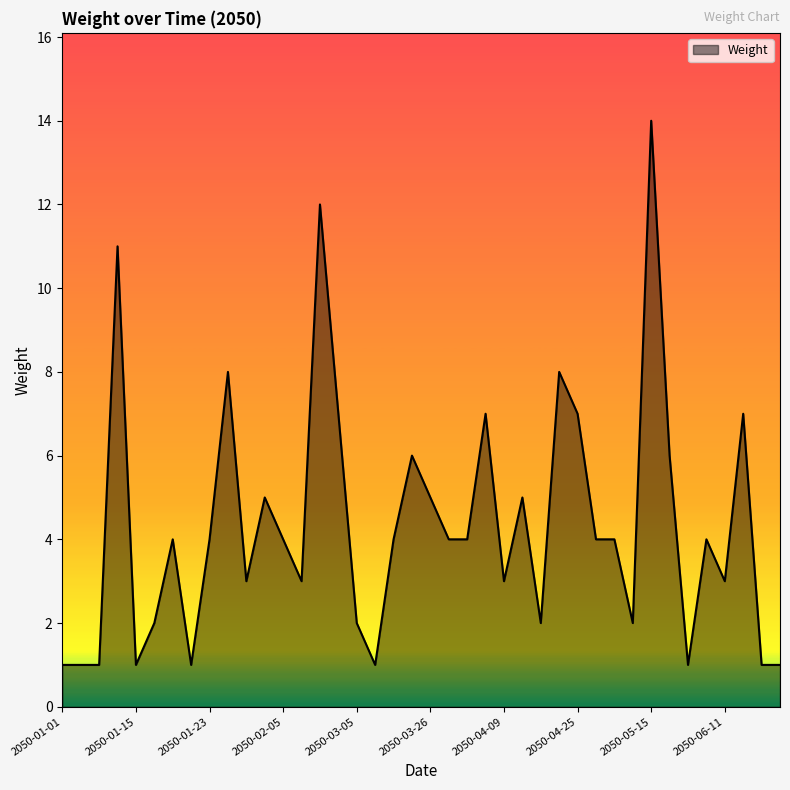

What is the greatest value displayed?

14